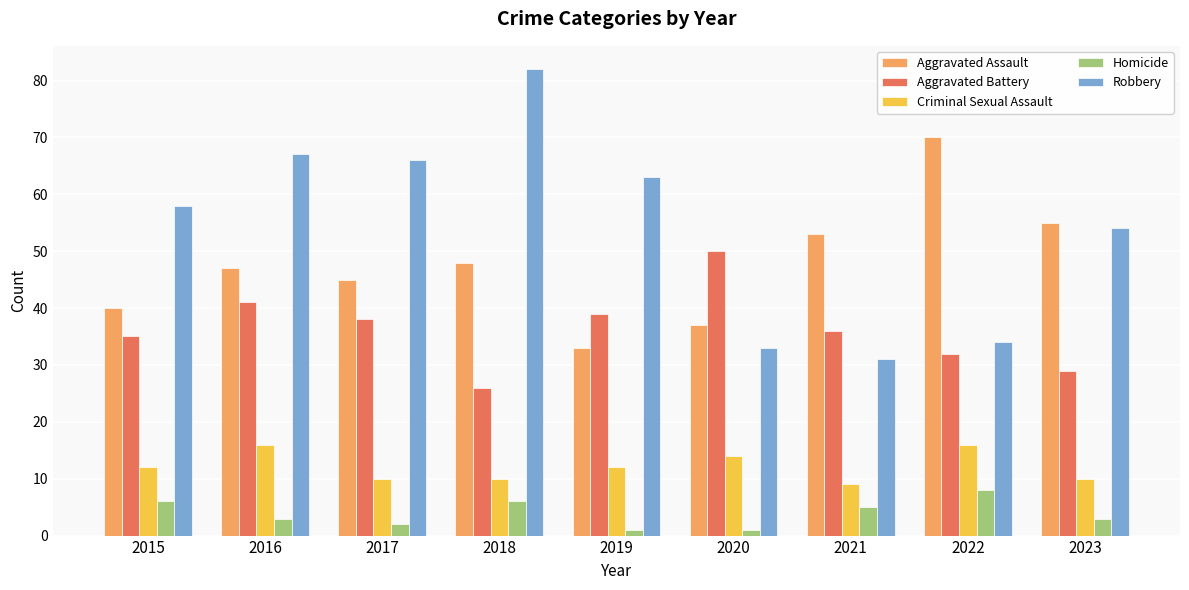

What is the sum of the Homicide values at 2019 and 2020?

2